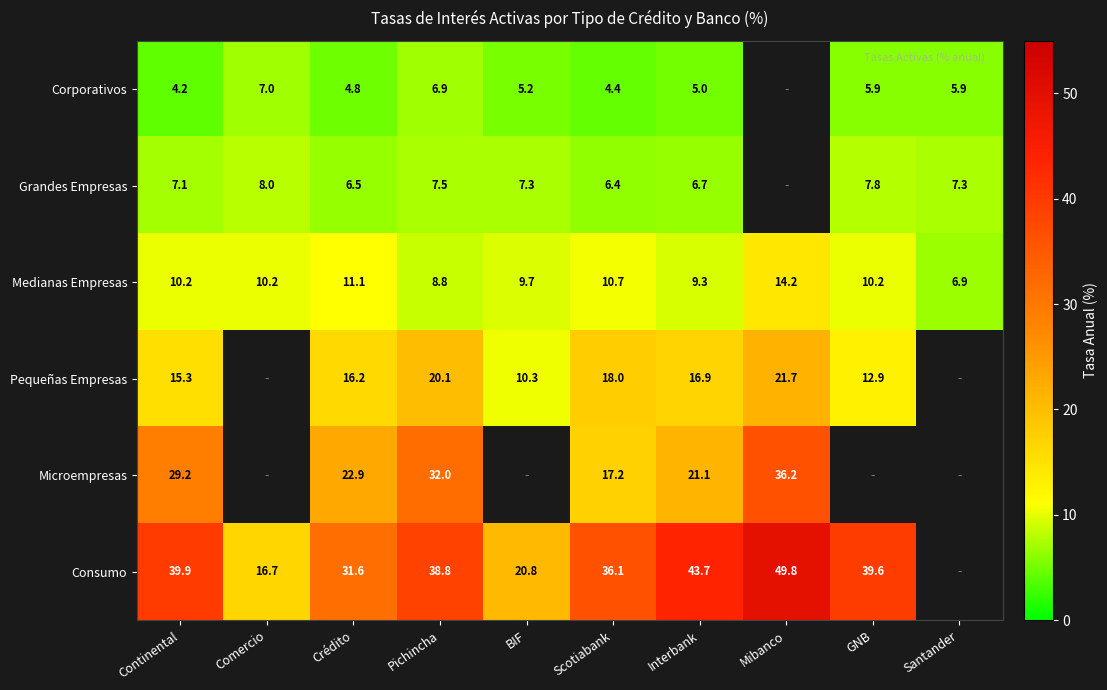

How many data points in Medianas Empresas are less than 10?

4